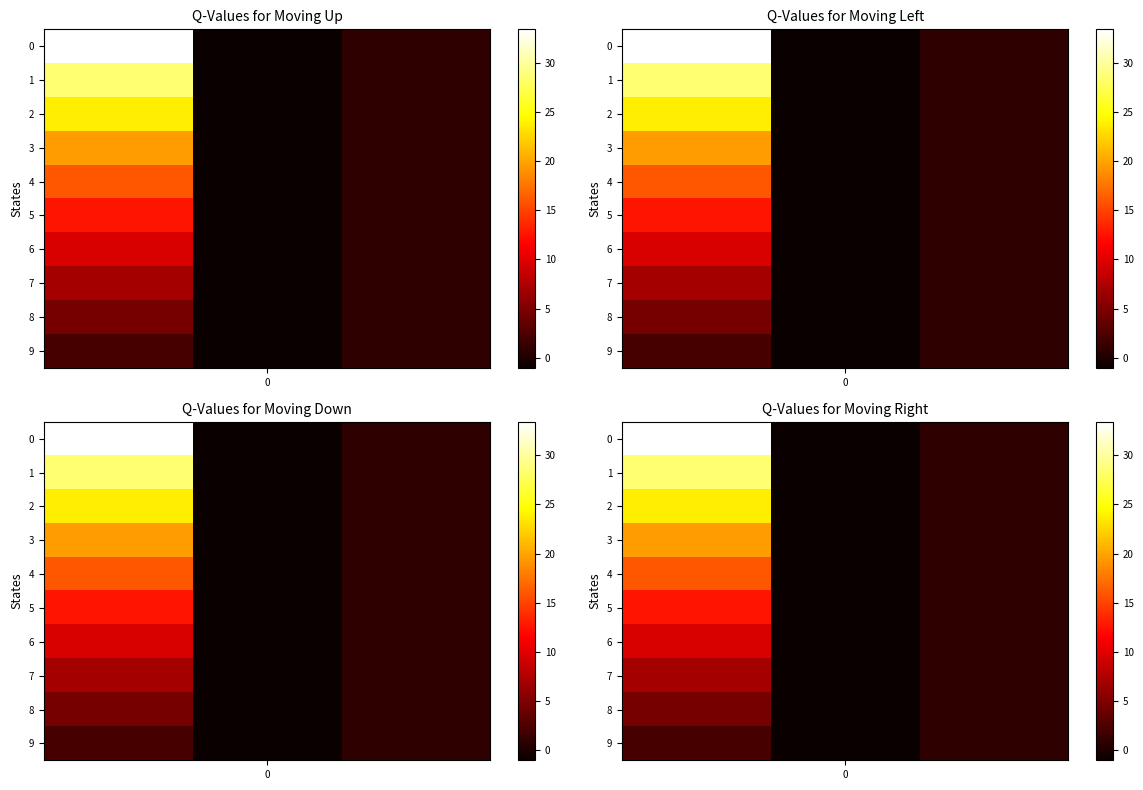

True or false: 3 has a value of -1.0 at 0.

True